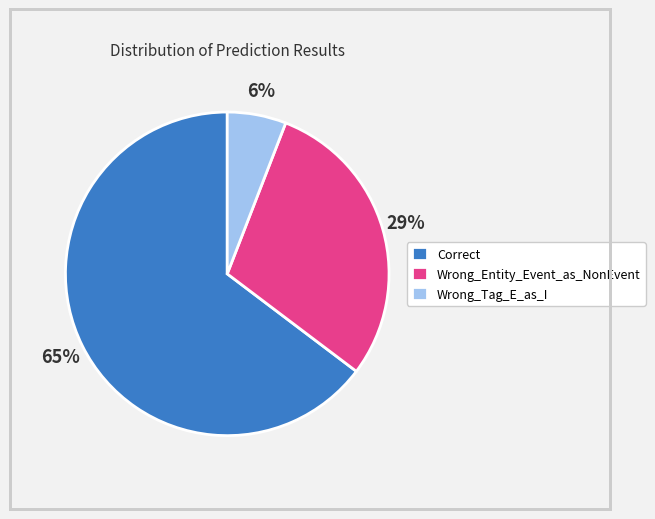

The Wrong_Tag_E_as_I slice represents 1% of the pie. True or false?

False